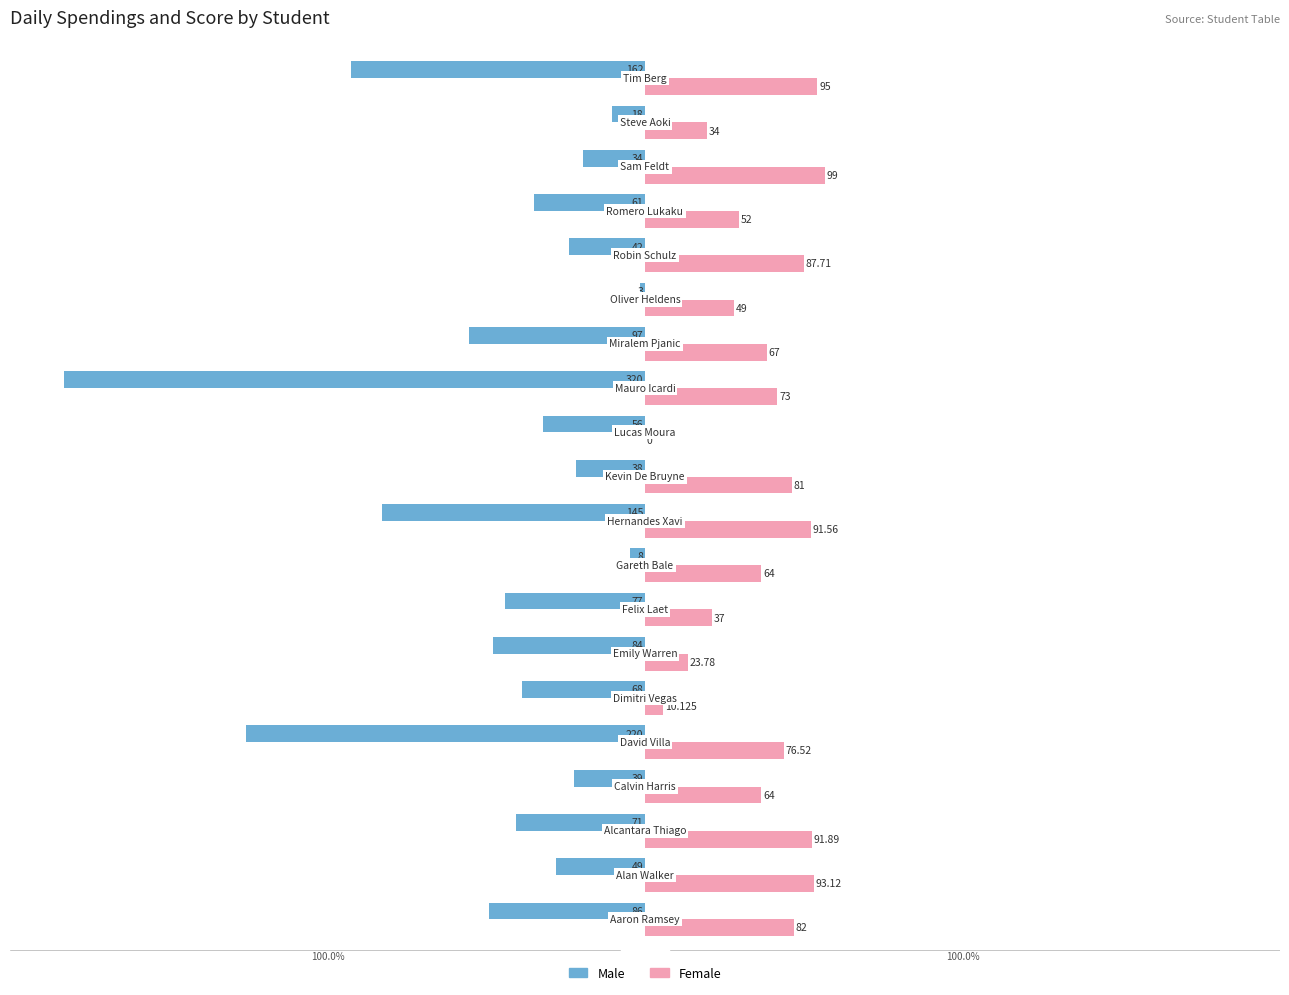

Count the number of categories in the chart.

20